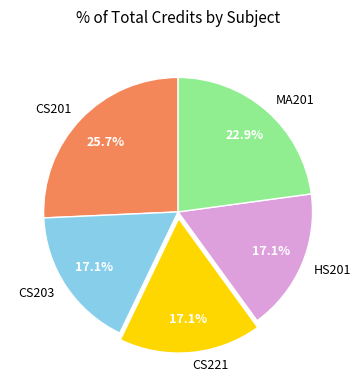

Is it true that MA201 is 23% of the pie?

True